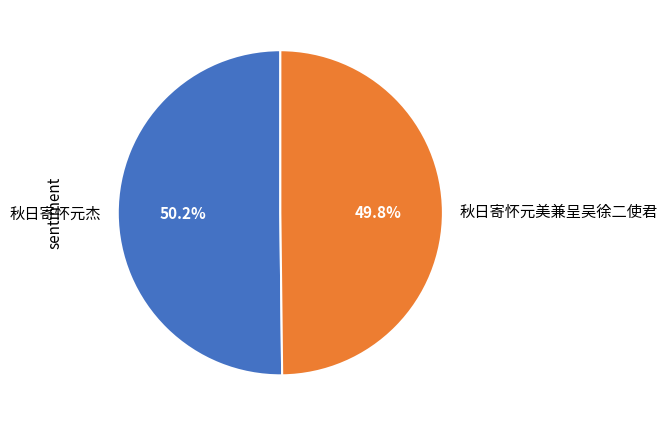

To the nearest percent, what is the combined percentage of 秋日寄怀元美兼呈吴徐二使君 and 秋日寄怀元杰?

100%